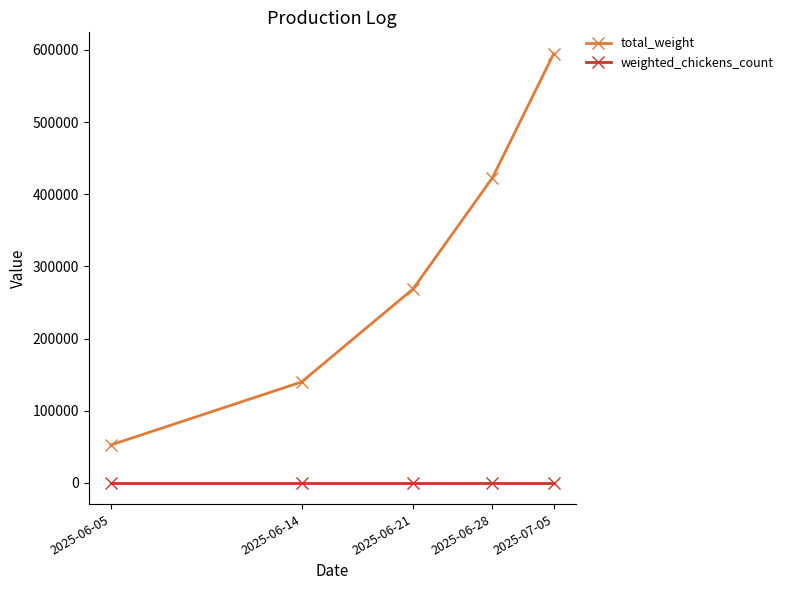

What is the average value of the weighted_chickens_count series?

300